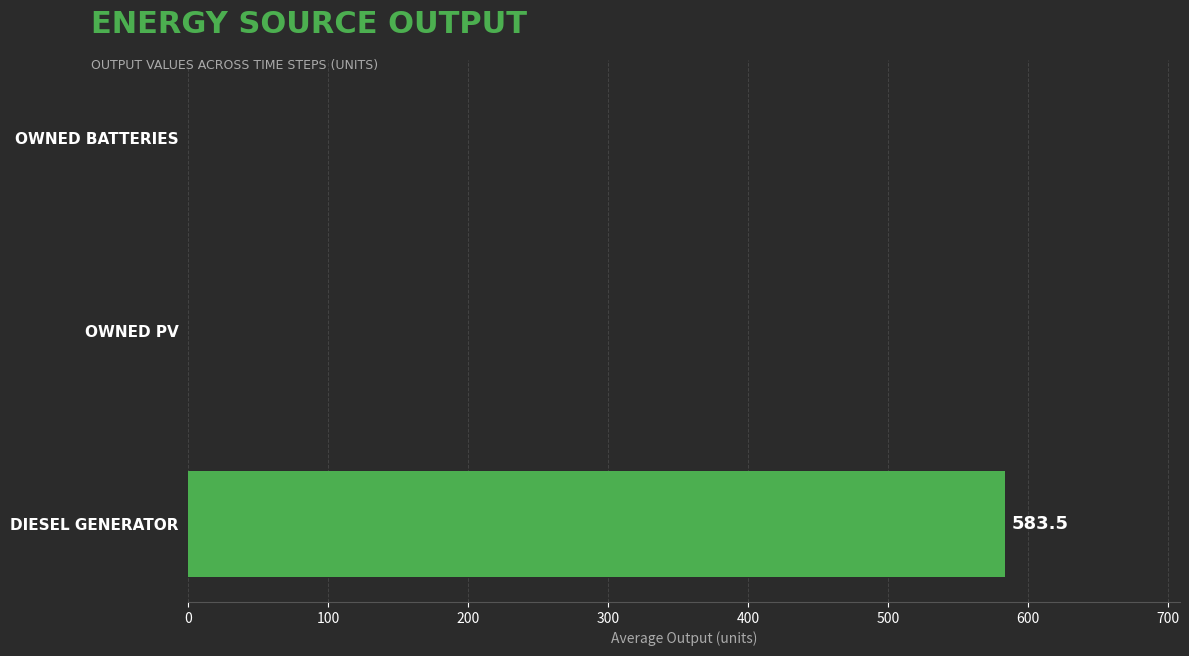

Reading top to bottom, list all the values displayed in this chart.

OWNED BATTERIES=0.0	OWNED PV=0.0	DIESEL GENERATOR=583.5